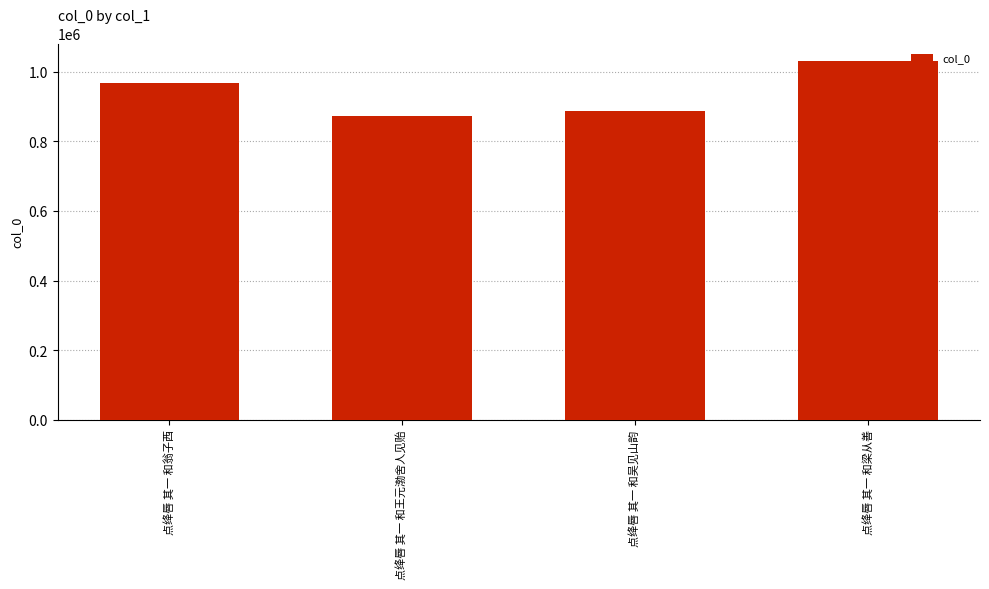

The value at 点绛唇 其一 和梁从善 is 1030136. True or false?

True